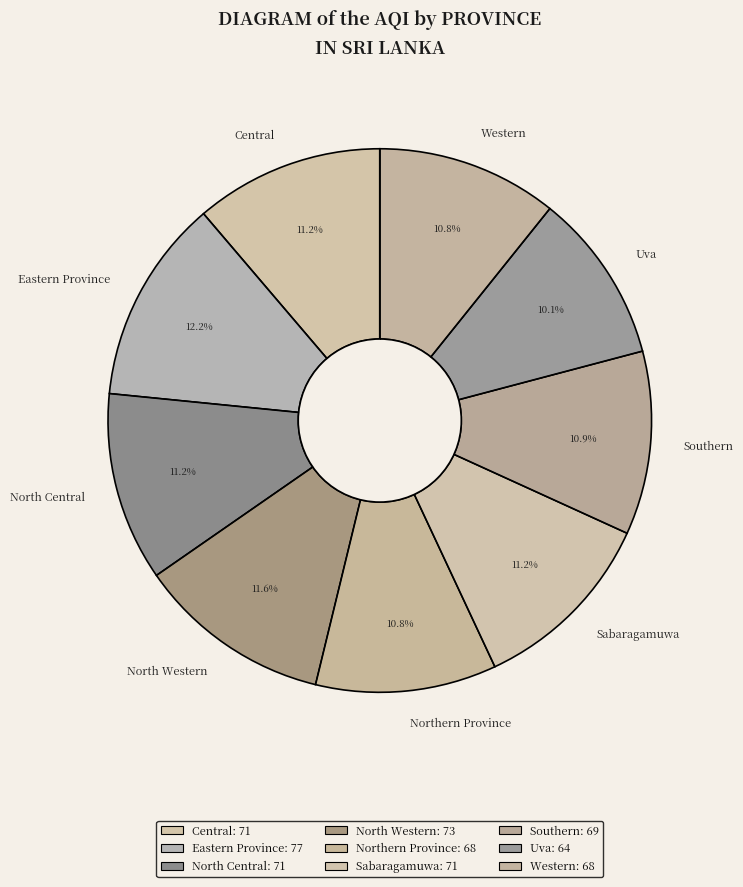

What portion of the pie excludes Northern Province?

89.2%